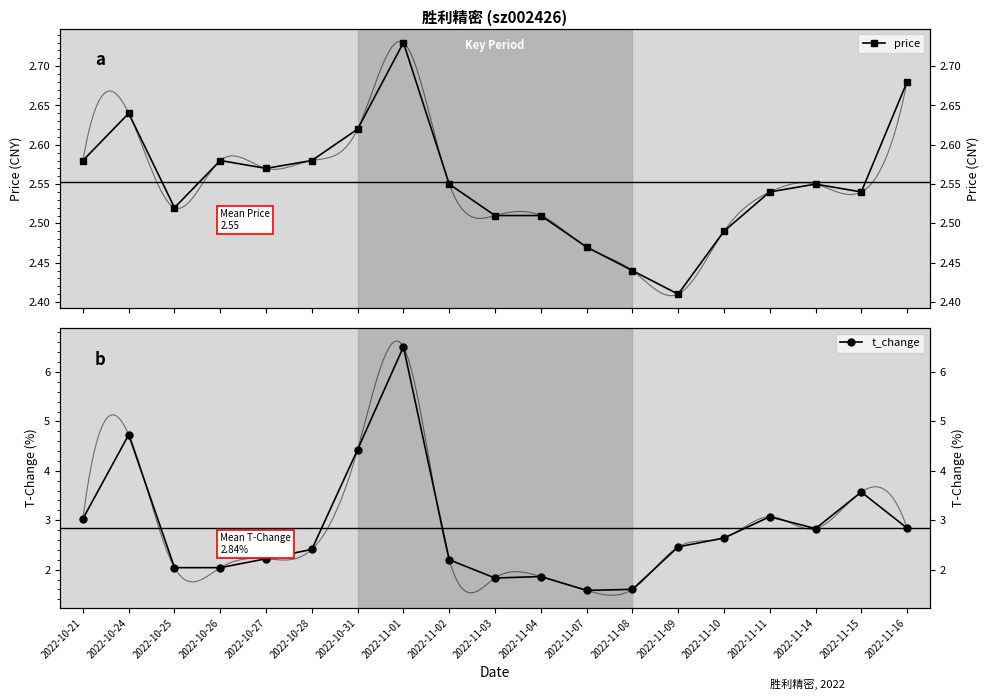

Which series has the largest total across all categories?

t_change